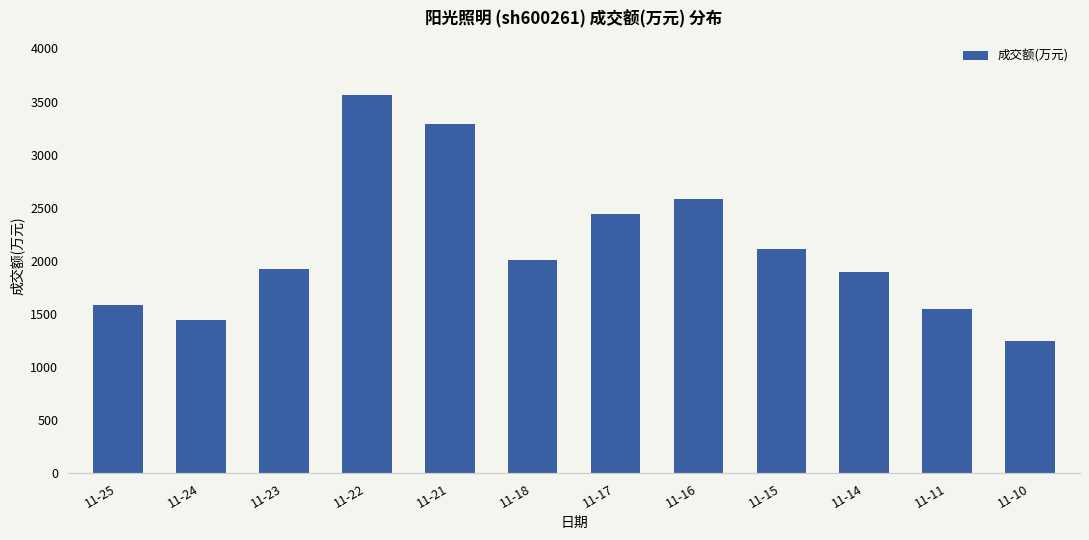

How many data points are less than 2008?

6